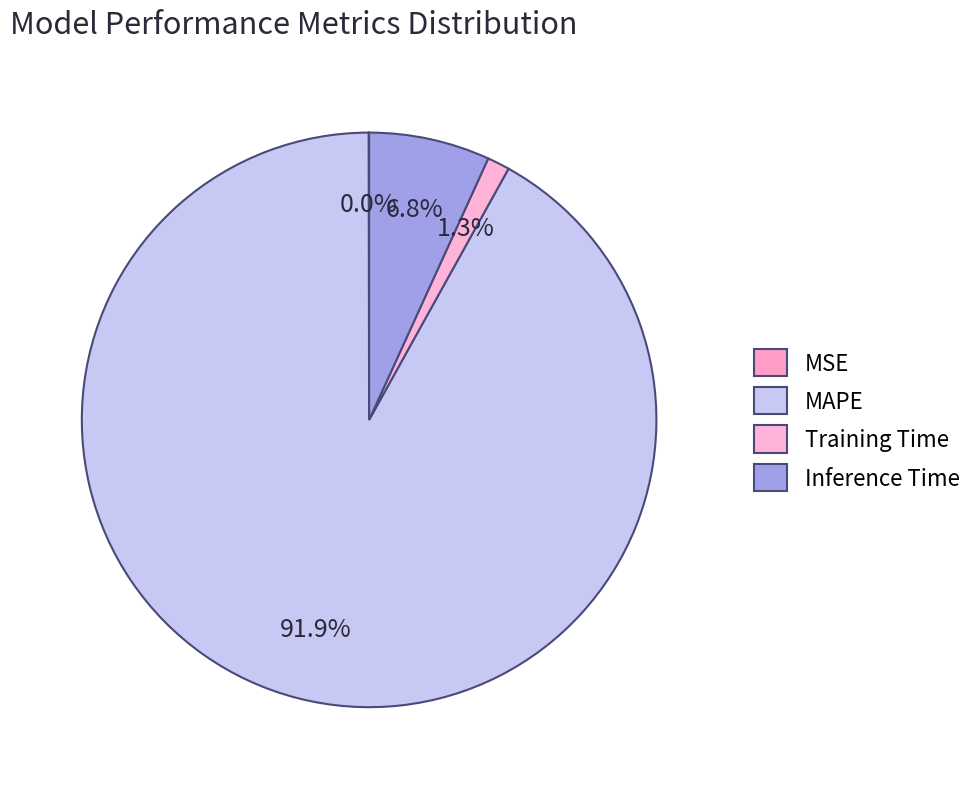

True or false: MAPE accounts for 78% of the total.

False